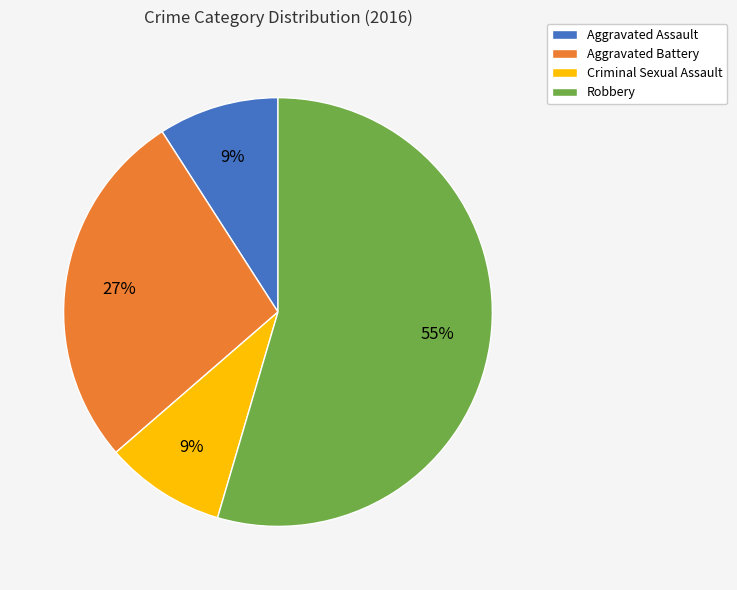

The Robbery slice represents 67% of the pie. True or false?

False